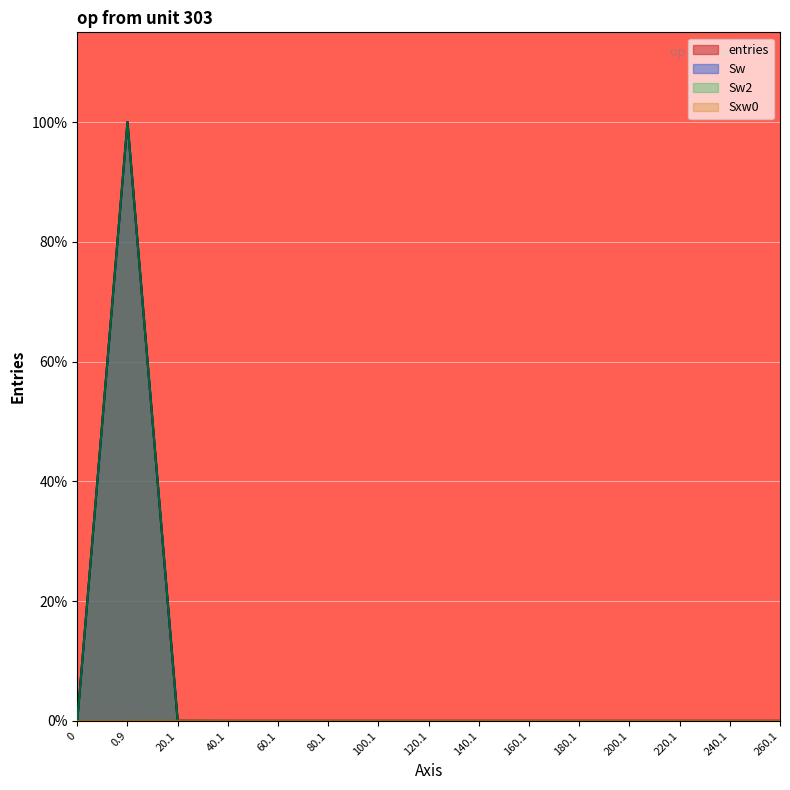

Which series has the largest total across all categories?

entries